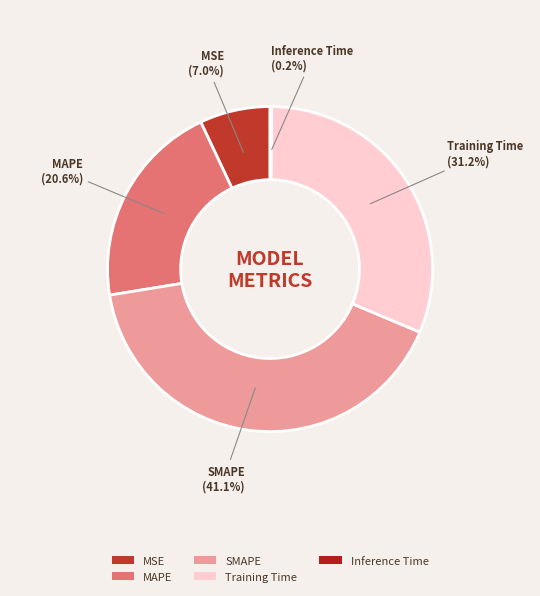

Which slice is the largest?

SMAPE